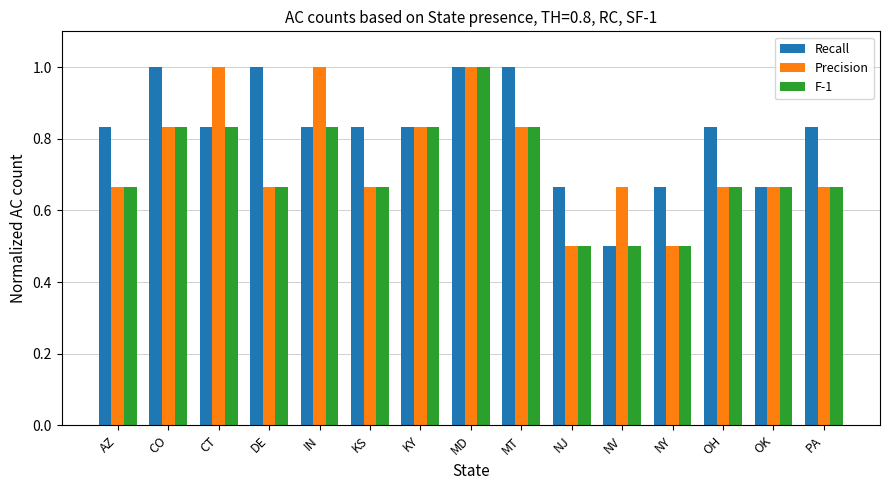

How many groups of bars are there?

15